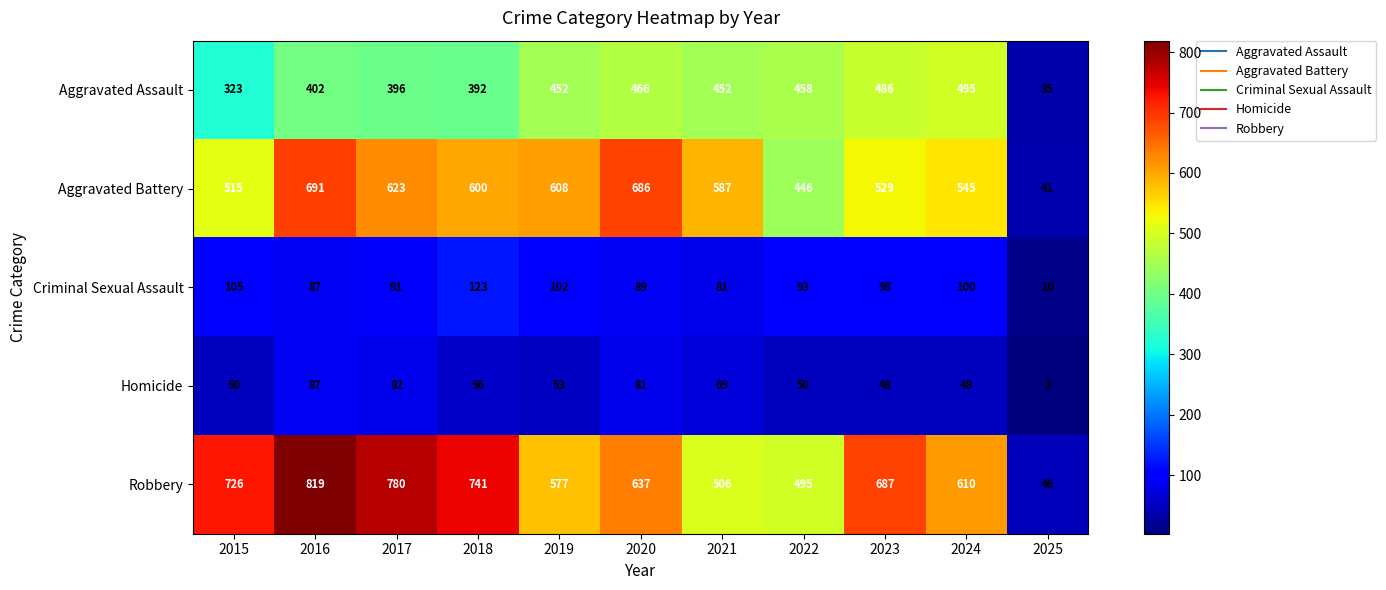

What is the difference between the second highest and second lowest values in the Robbery series?

285